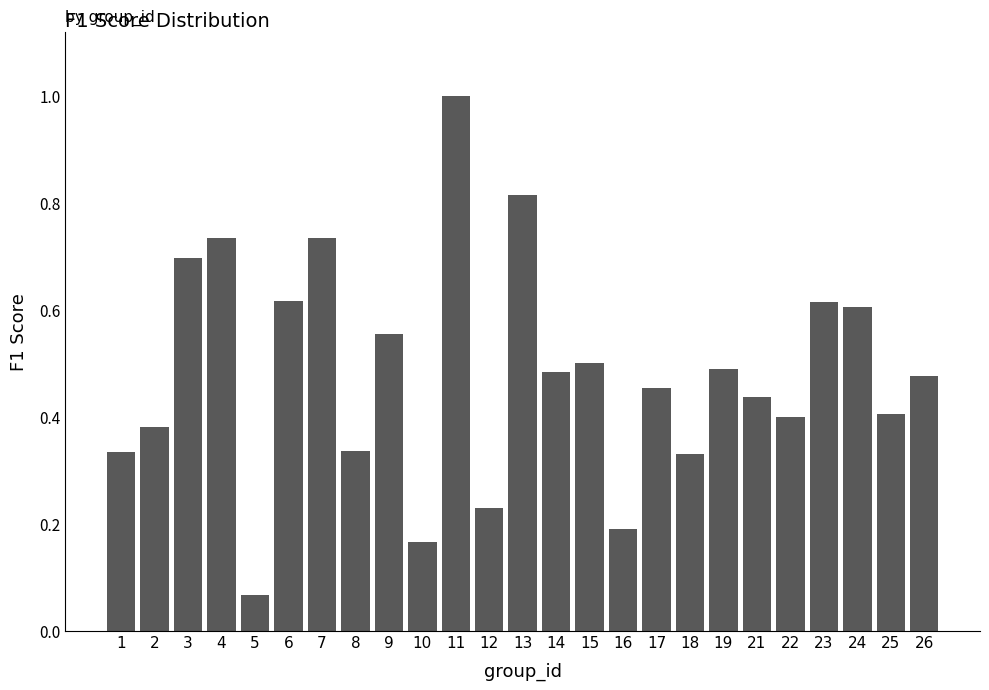

What is the greatest value displayed?

1.0